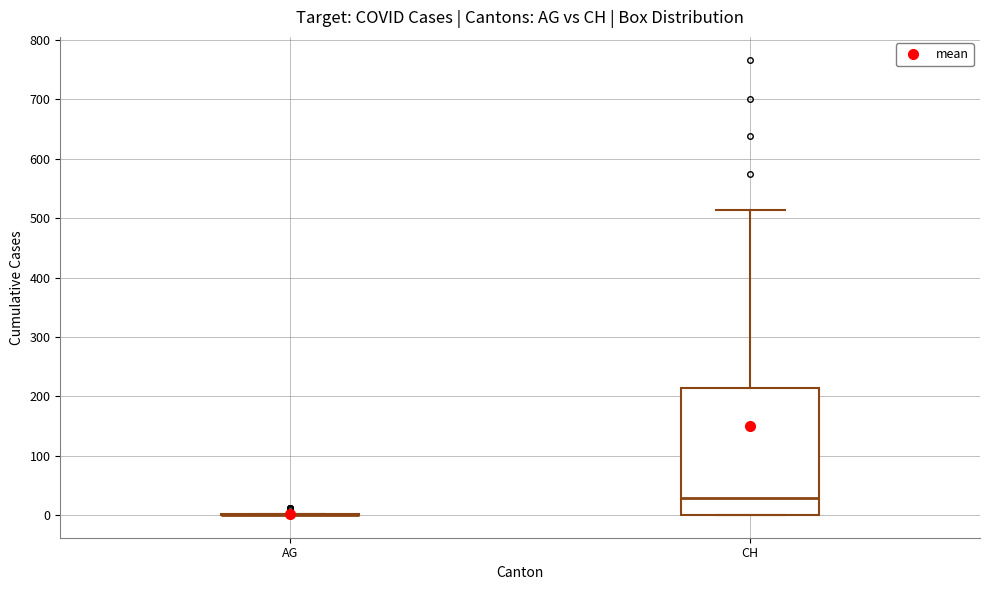

Reading left to right, transcribe this box plot: for each box, give where its median line is, the range the box spans, and where its two whiskers end, as read against the y-axis. The values are not printed on the chart, so give them approximately, as read against the axis.

AG: box collapsed to a line at 0, whiskers 0 to 0
CH: median 30, box 0 to 210, whiskers 0 to 510